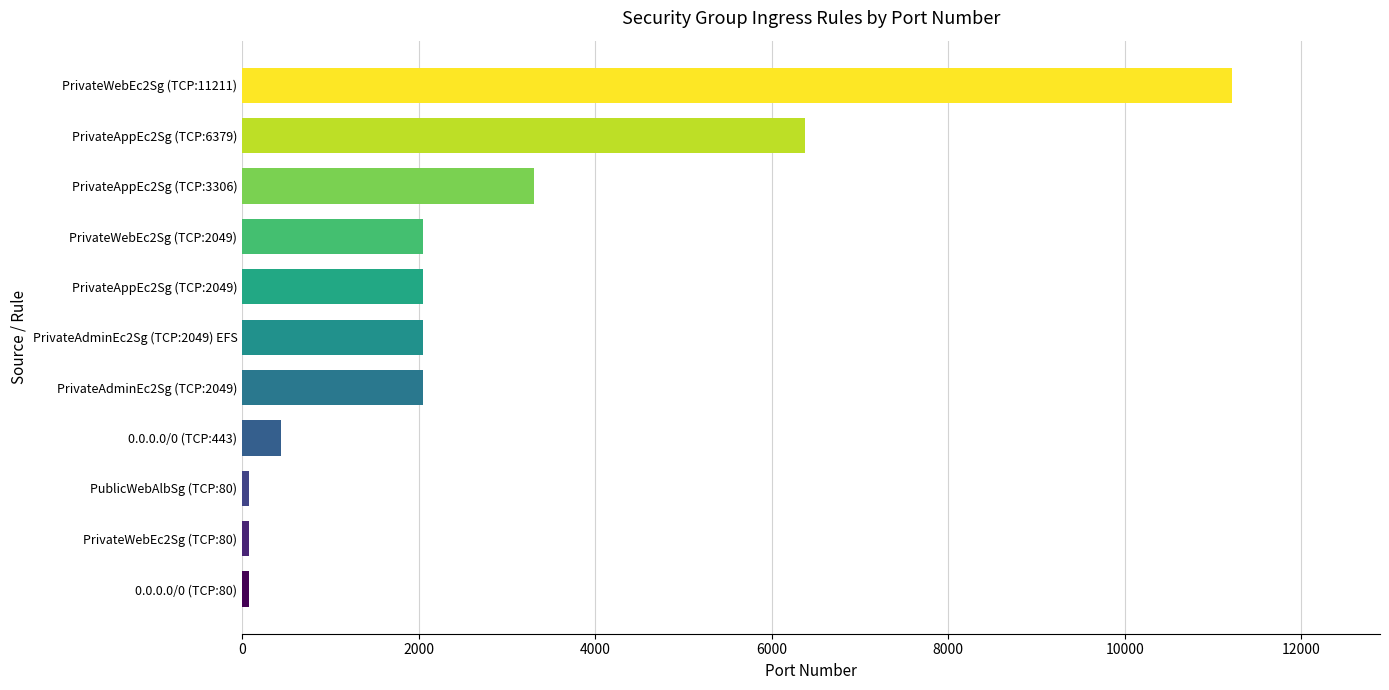

Which label corresponds to the largest value in the chart?

PrivateWebEc2Sg (TCP:11211)